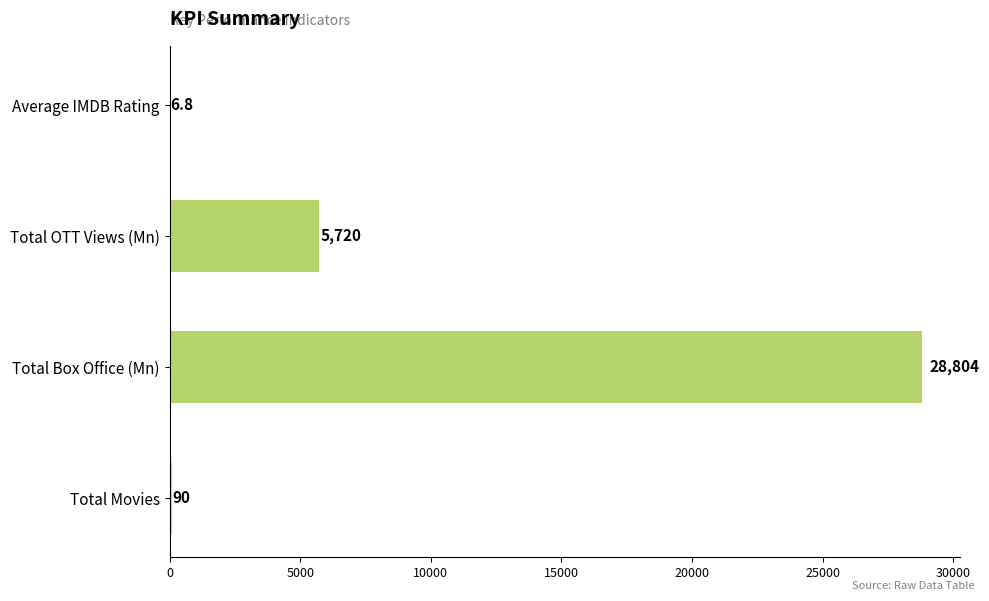

At which category does the chart reach its peak across all series?

Total Box Office (Mn)